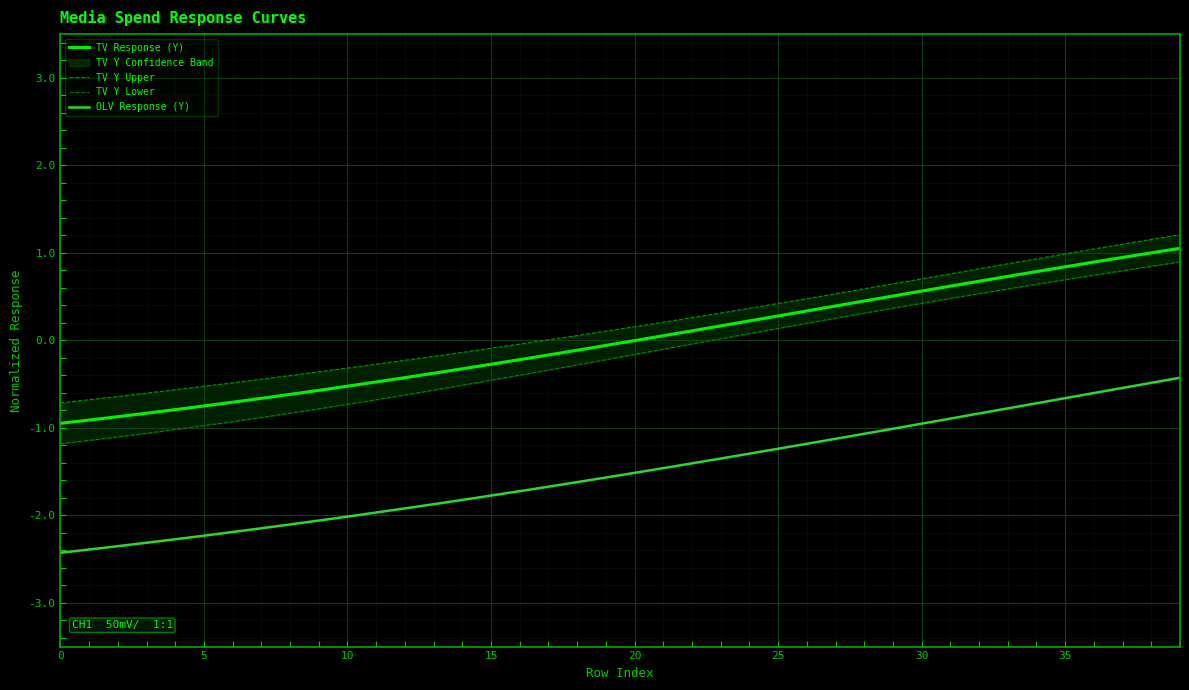

The value of TV Response (Y) at 13 is -0.4. True or false?

True